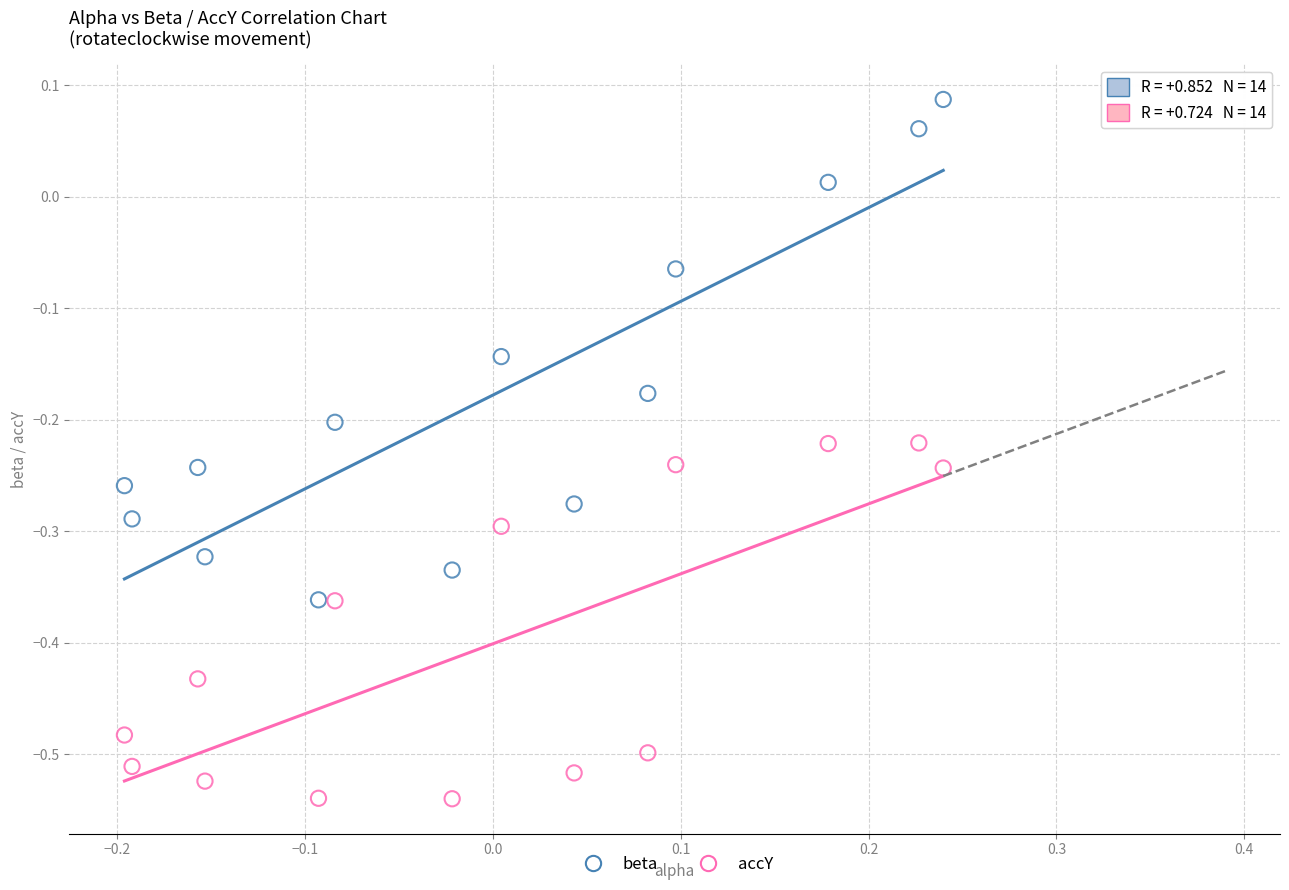

Across all data points, what is the range of Y values (max minus min)?

0.6